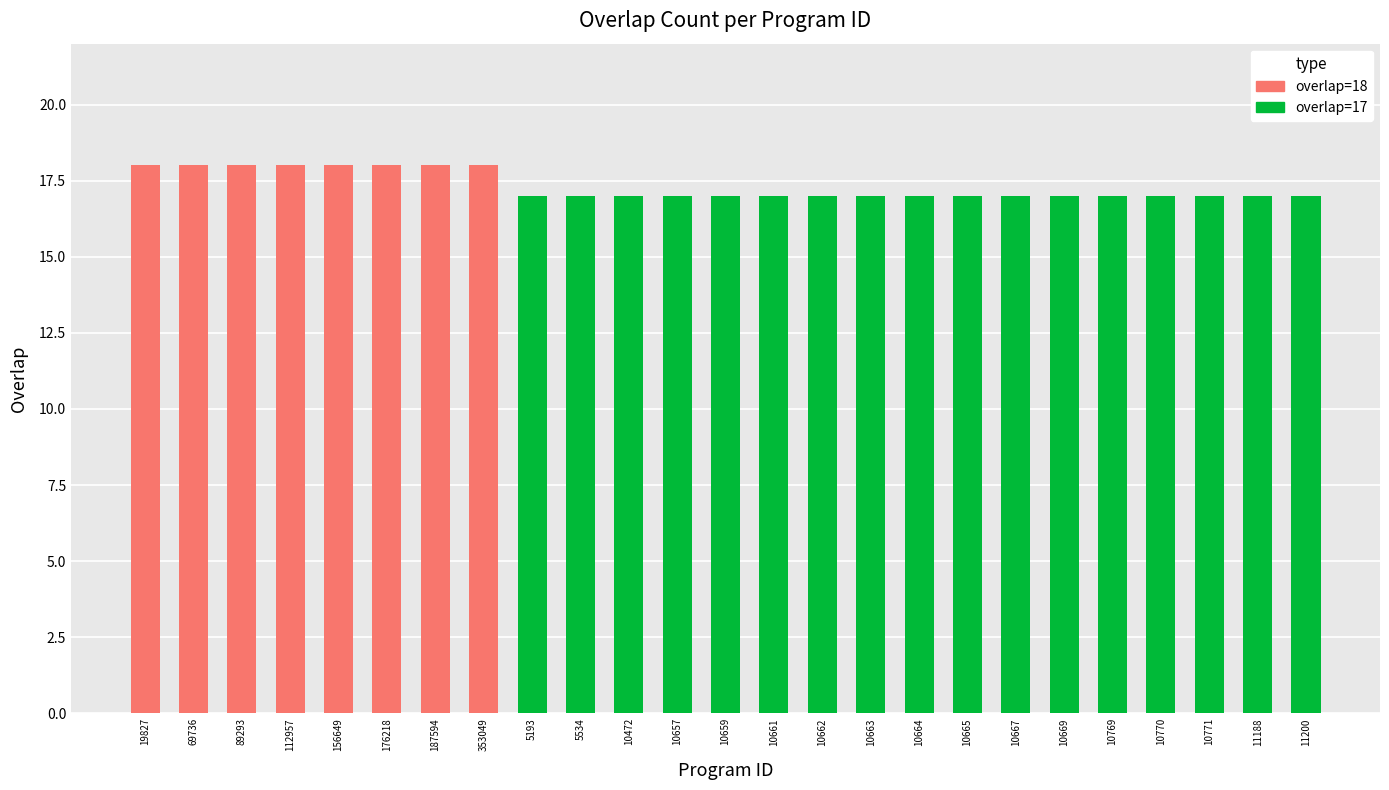

What is the total value across all series at 10657?

17